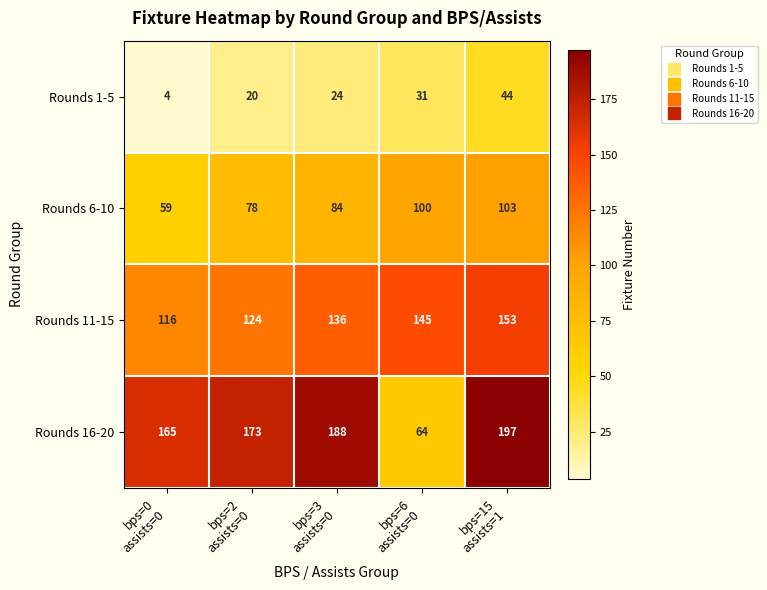

Reading left to right, what are all the values shown in this chart?

Rounds 1-5: 4	20	24	31	44
Rounds 6-10: 59	78	84	100	103
Rounds 11-15: 116	124	136	145	153
Rounds 16-20: 165	173	188	64	197